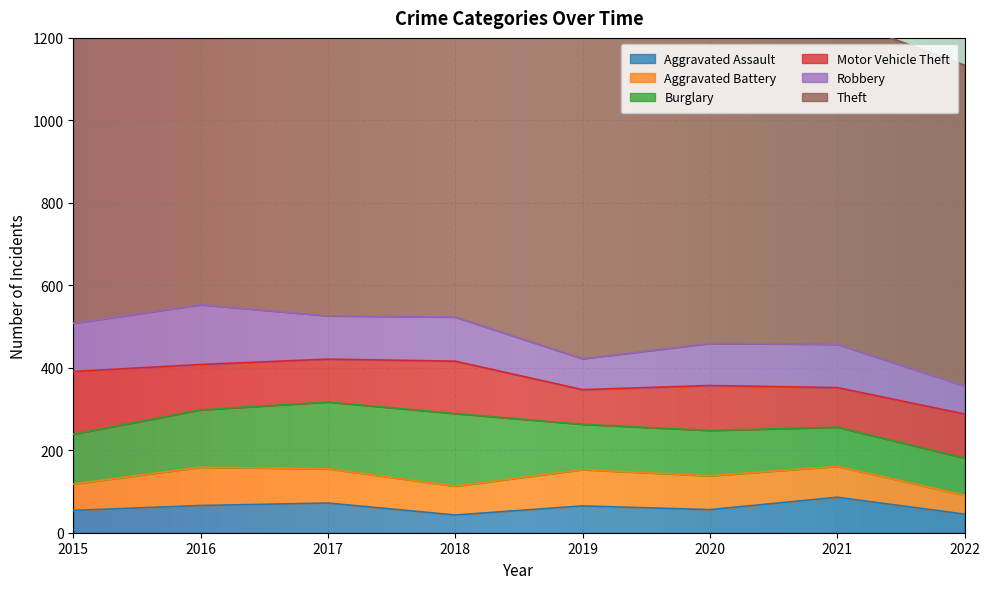

Does the chart display data point markers on the line(s)?

No